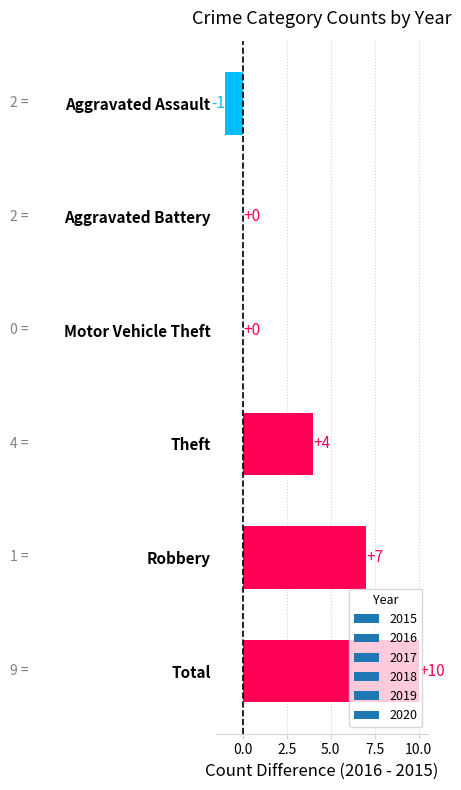

Which label corresponds to the largest value in the chart?

Total